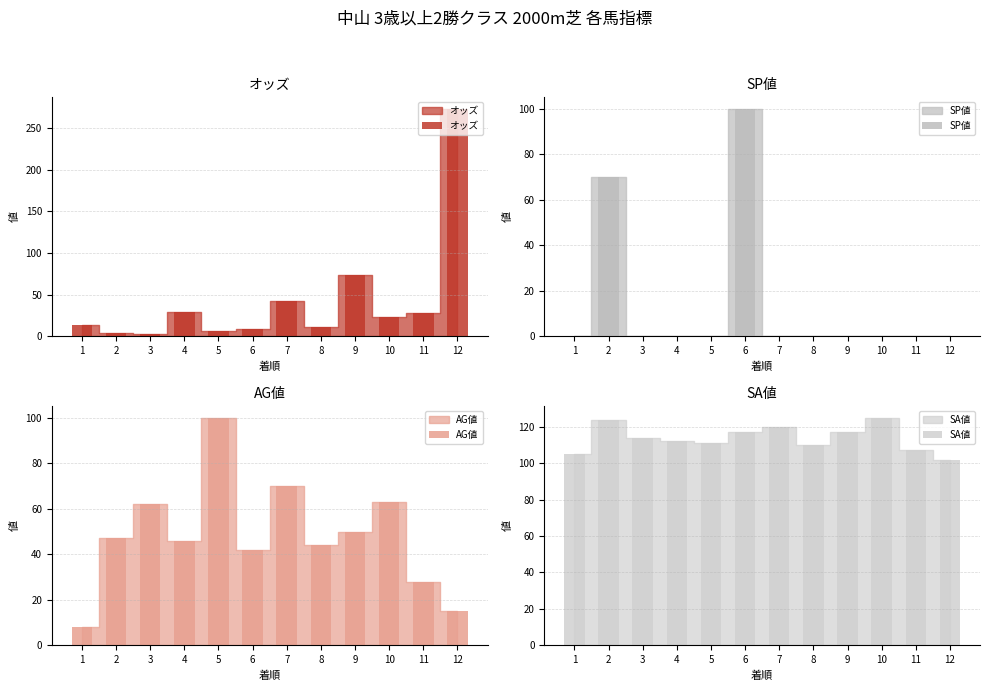

Which series has the largest total across all categories?

SA値